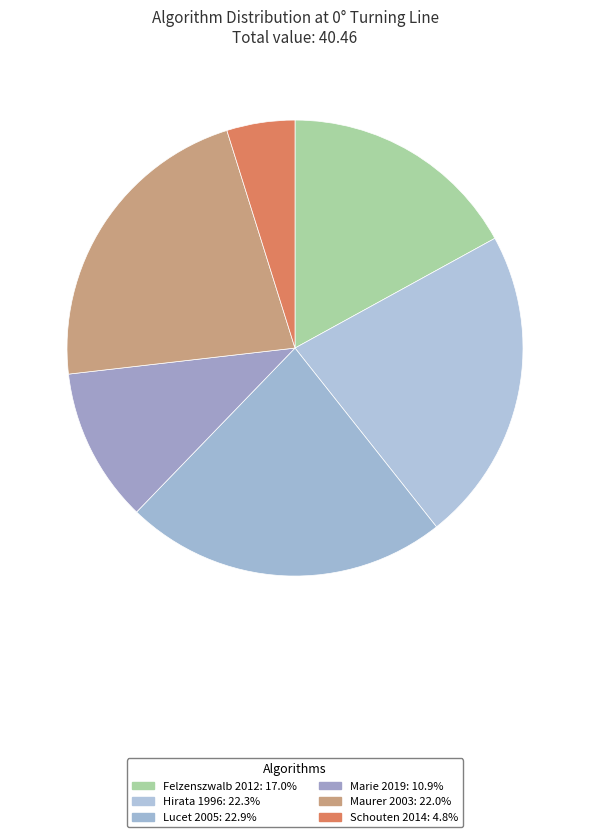

To the nearest percent, what percentage of the pie is Lucet 2005?

23%